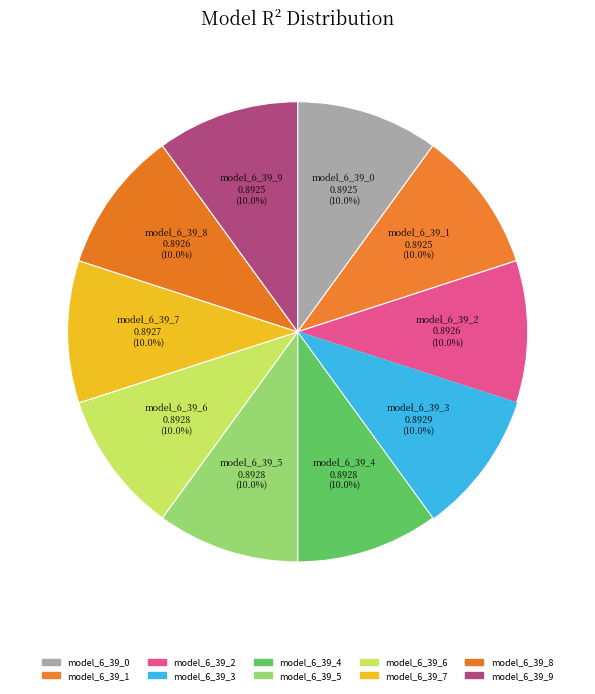

How many segments does this pie chart have?

10